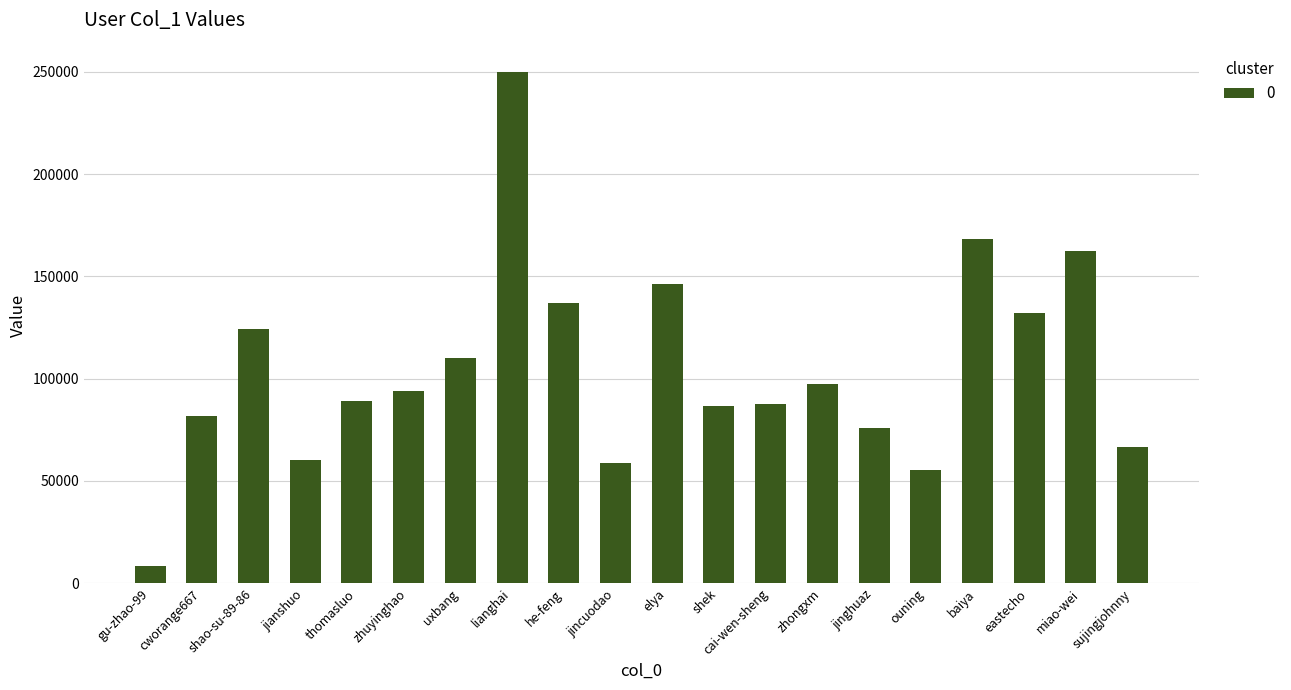

At which category does the chart reach its peak across all series?

lianghai